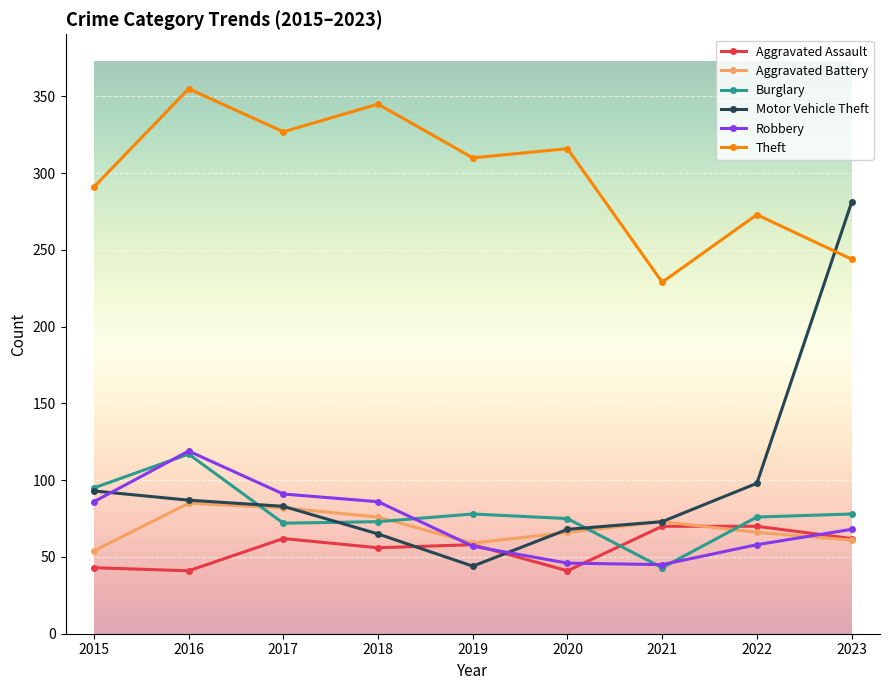

True or false: Burglary has more than 1 interior local peaks.

True